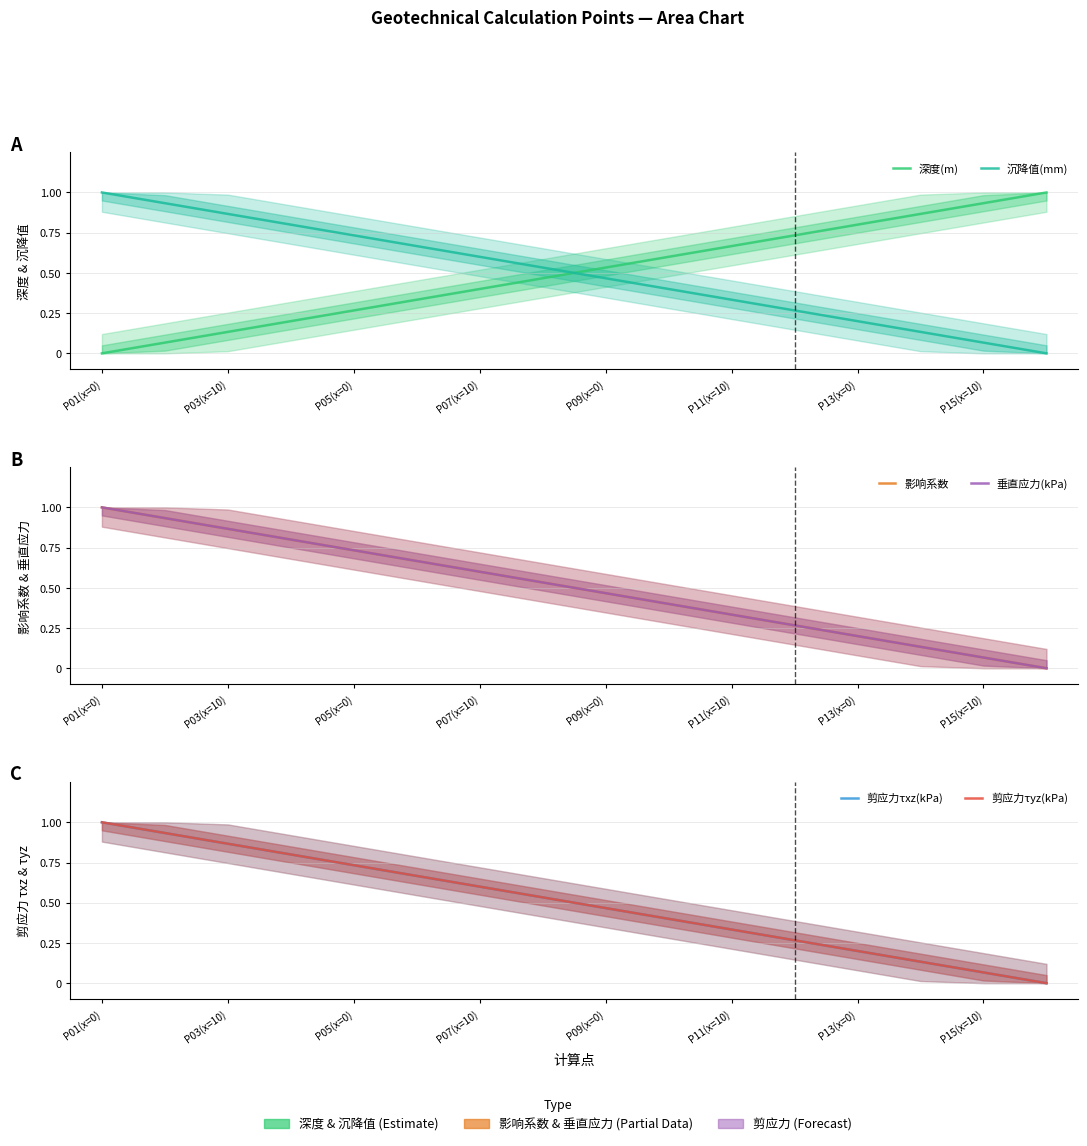

What is the sum of the 影响系数 values at P05(x=0) and 15?

0.9